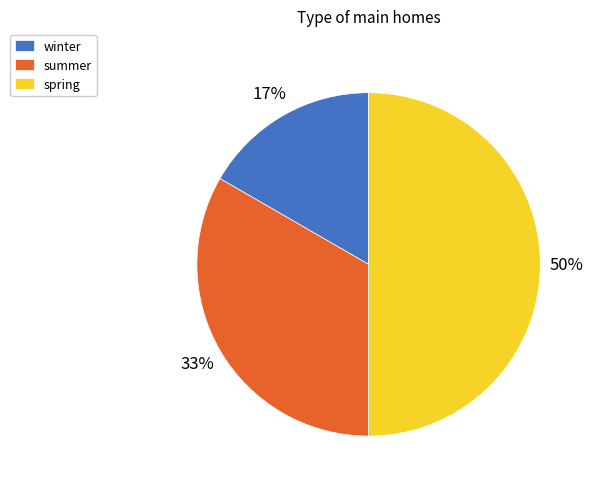

True or false: spring accounts for 50% of the total.

True